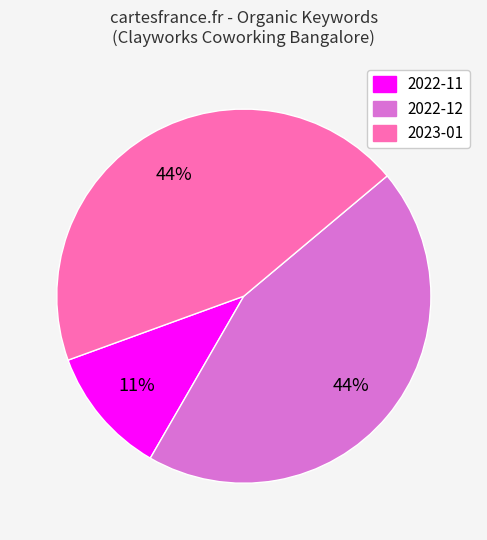

Is there any slice that represents more than half of the pie?

No